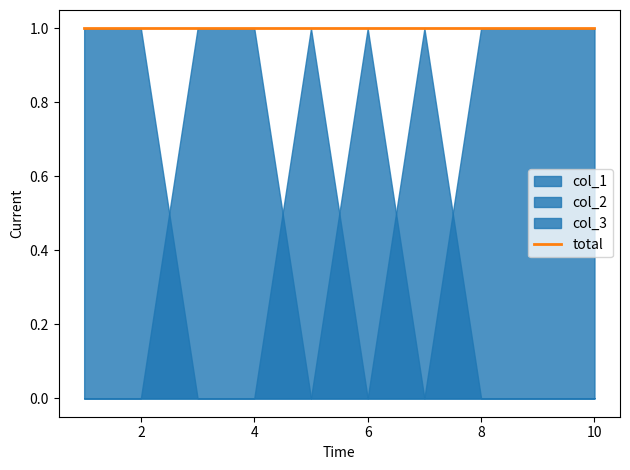

True or false: col_2 has a value of 0 at 5.

True